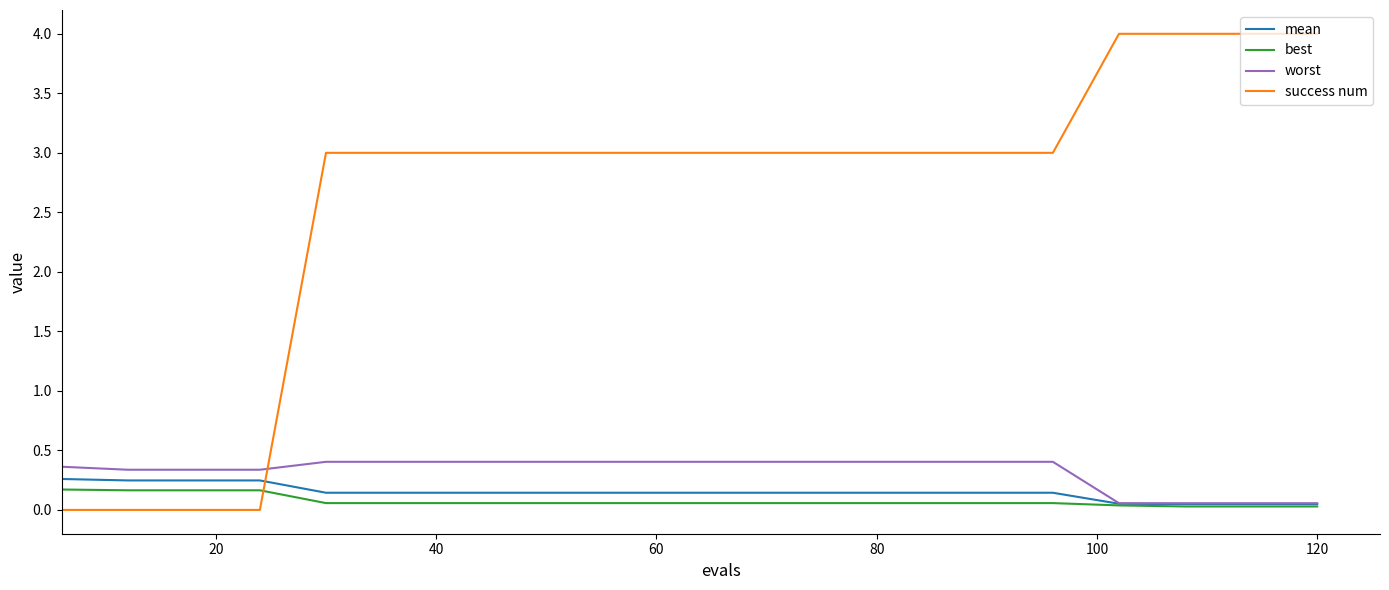

What is the sum of all best values?

1.5